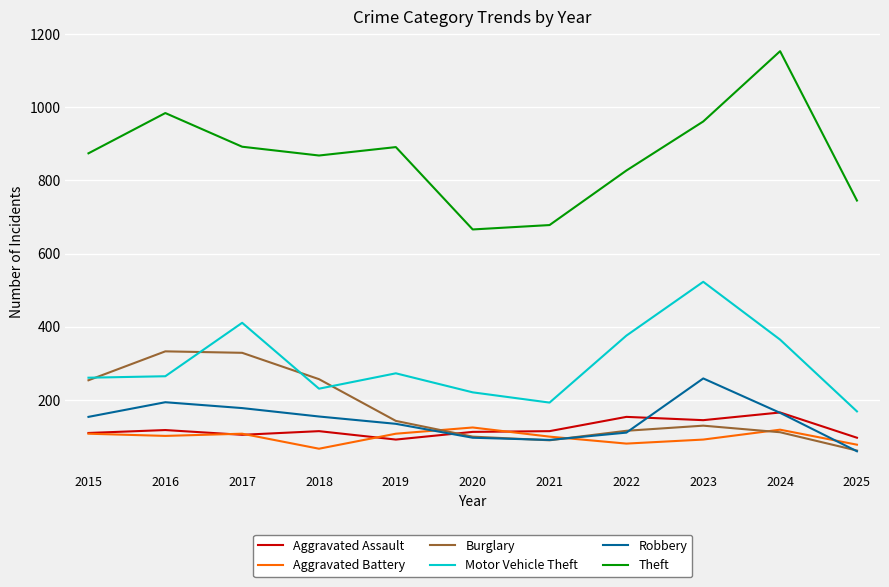

True or false: Motor Vehicle Theft and Aggravated Battery cross at least once.

False